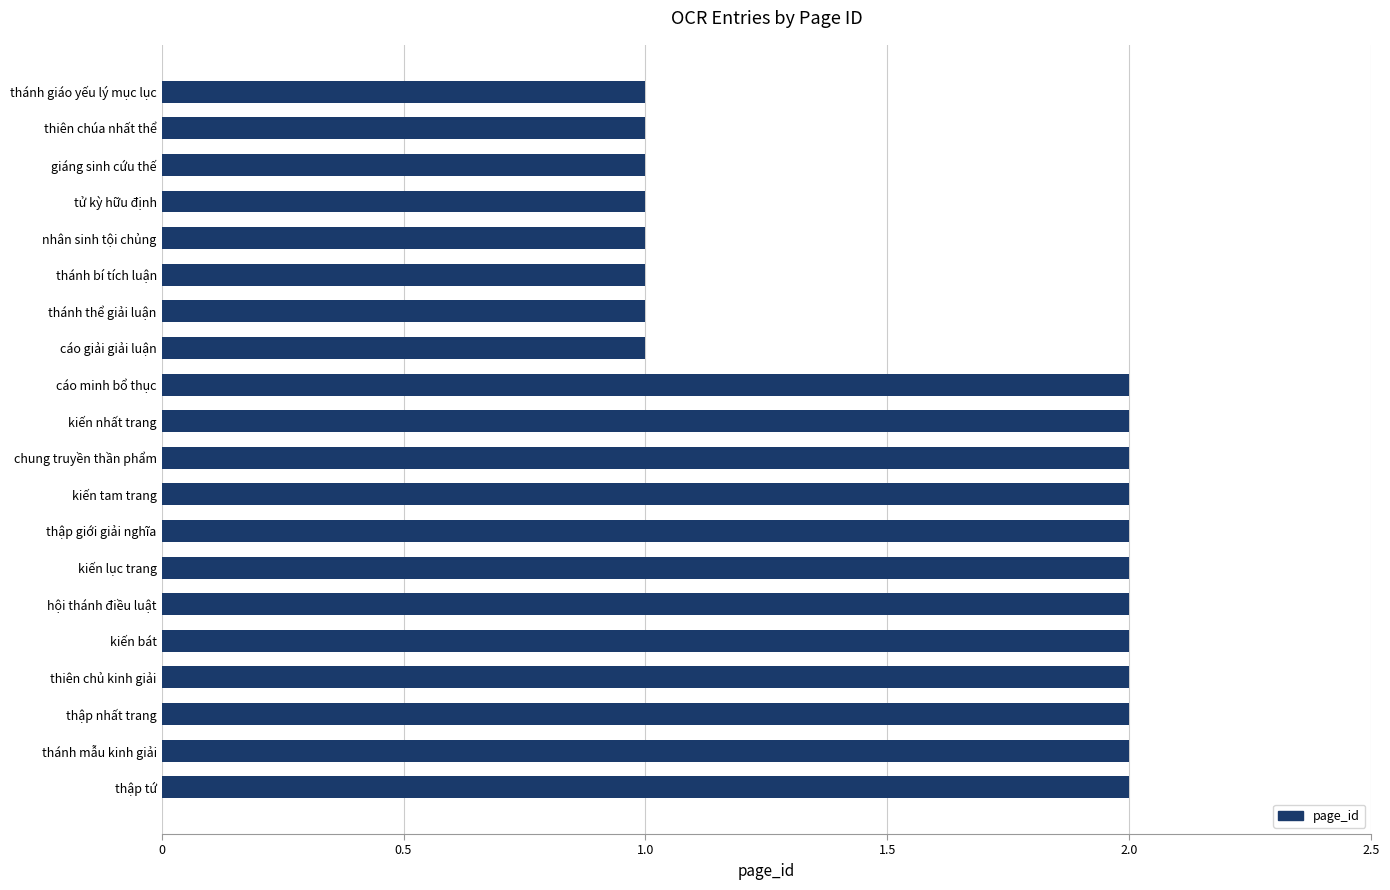

What is the minimum value shown in the chart?

1